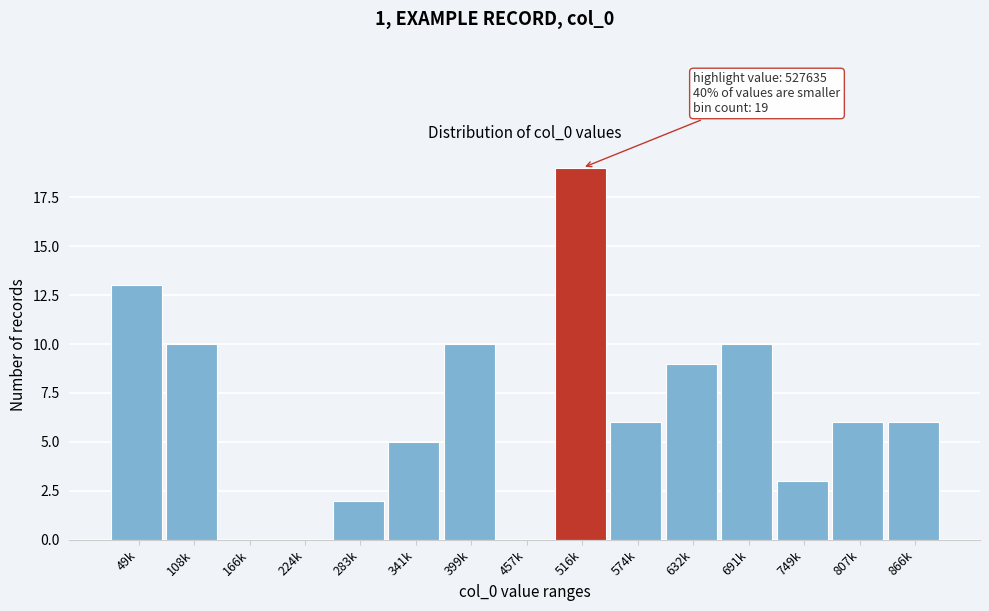

Reading left to right, what are all the values shown in this chart?

49k=13	108k=10	166k=0	224k=0	283k=2	341k=5	399k=10	457k=0	516k=19	574k=6	632k=9	691k=10	749k=3	807k=6	866k=6